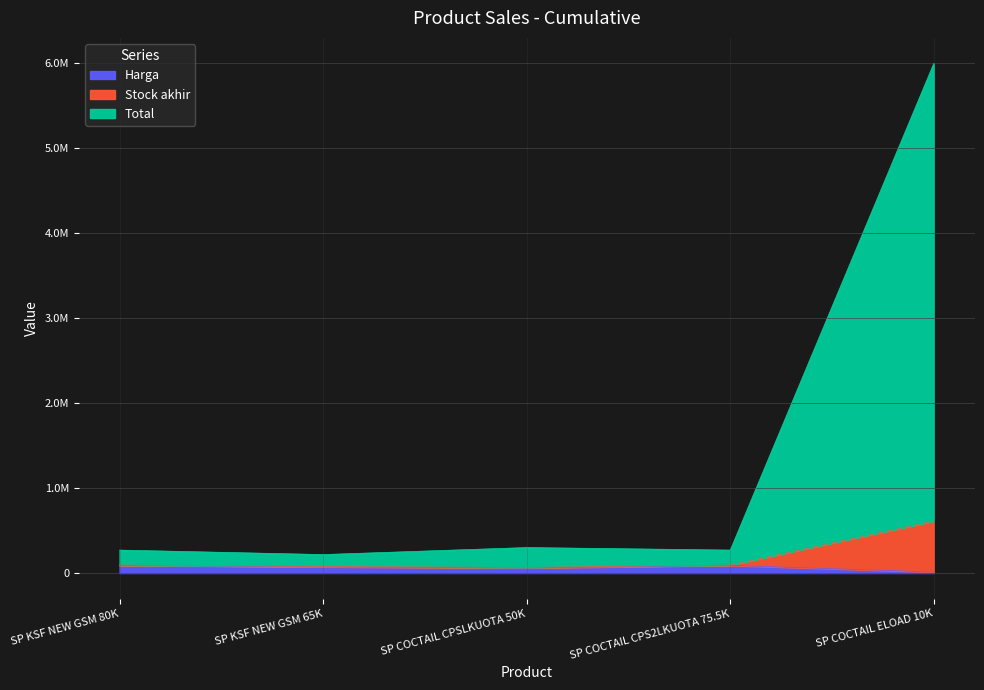

What is the difference between the maximum and minimum values in the Total series?

5782500